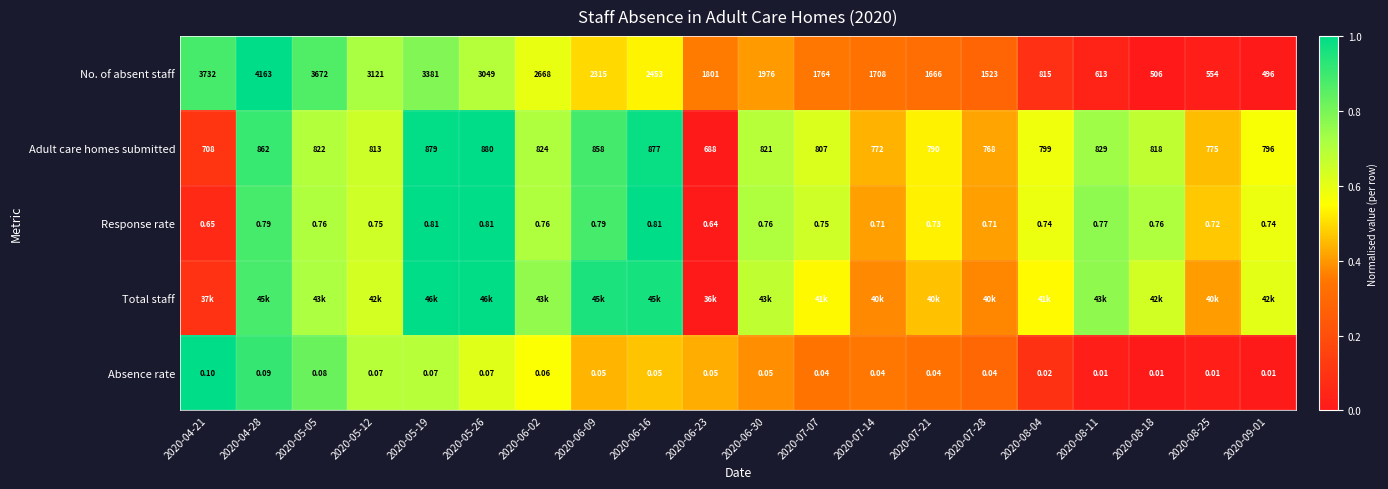

Is the value of Absence rate at 2020-07-28 greater than the value of Response rate at 2020-05-19?

No